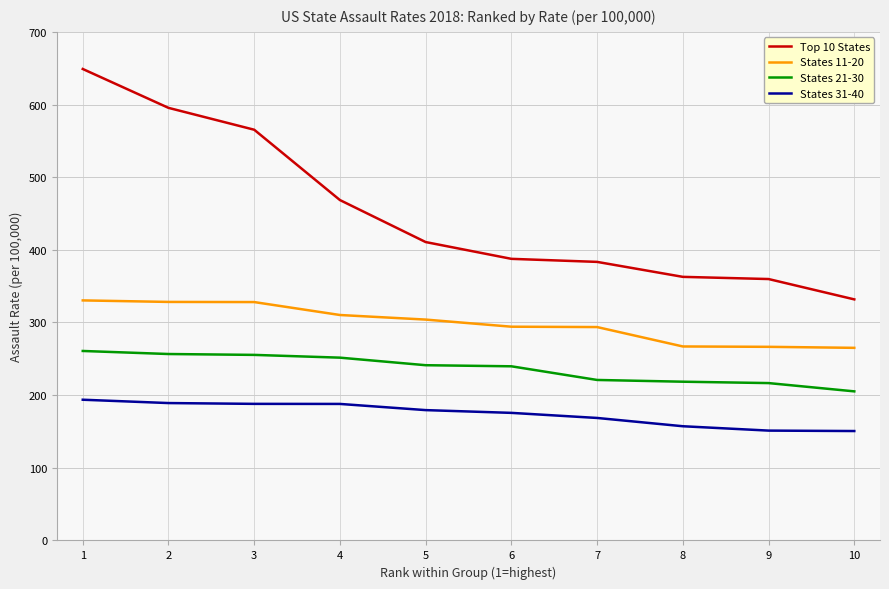

At 5, list the series in order from largest to smallest.

Top 10 States, States 11-20, States 21-30, States 31-40